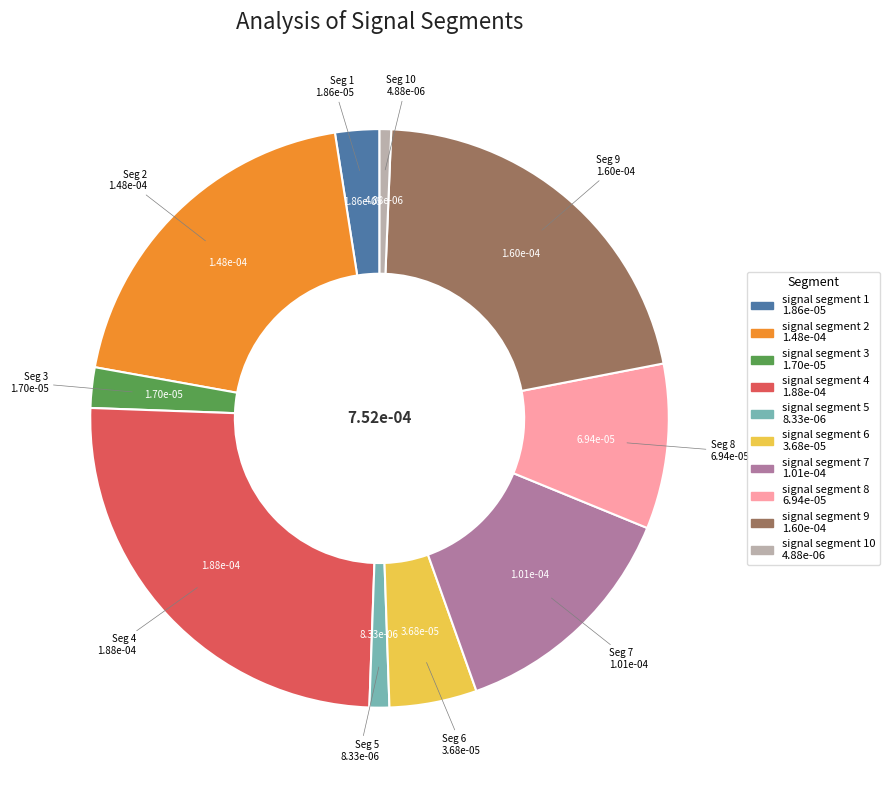

Does any single category account for the majority?

No